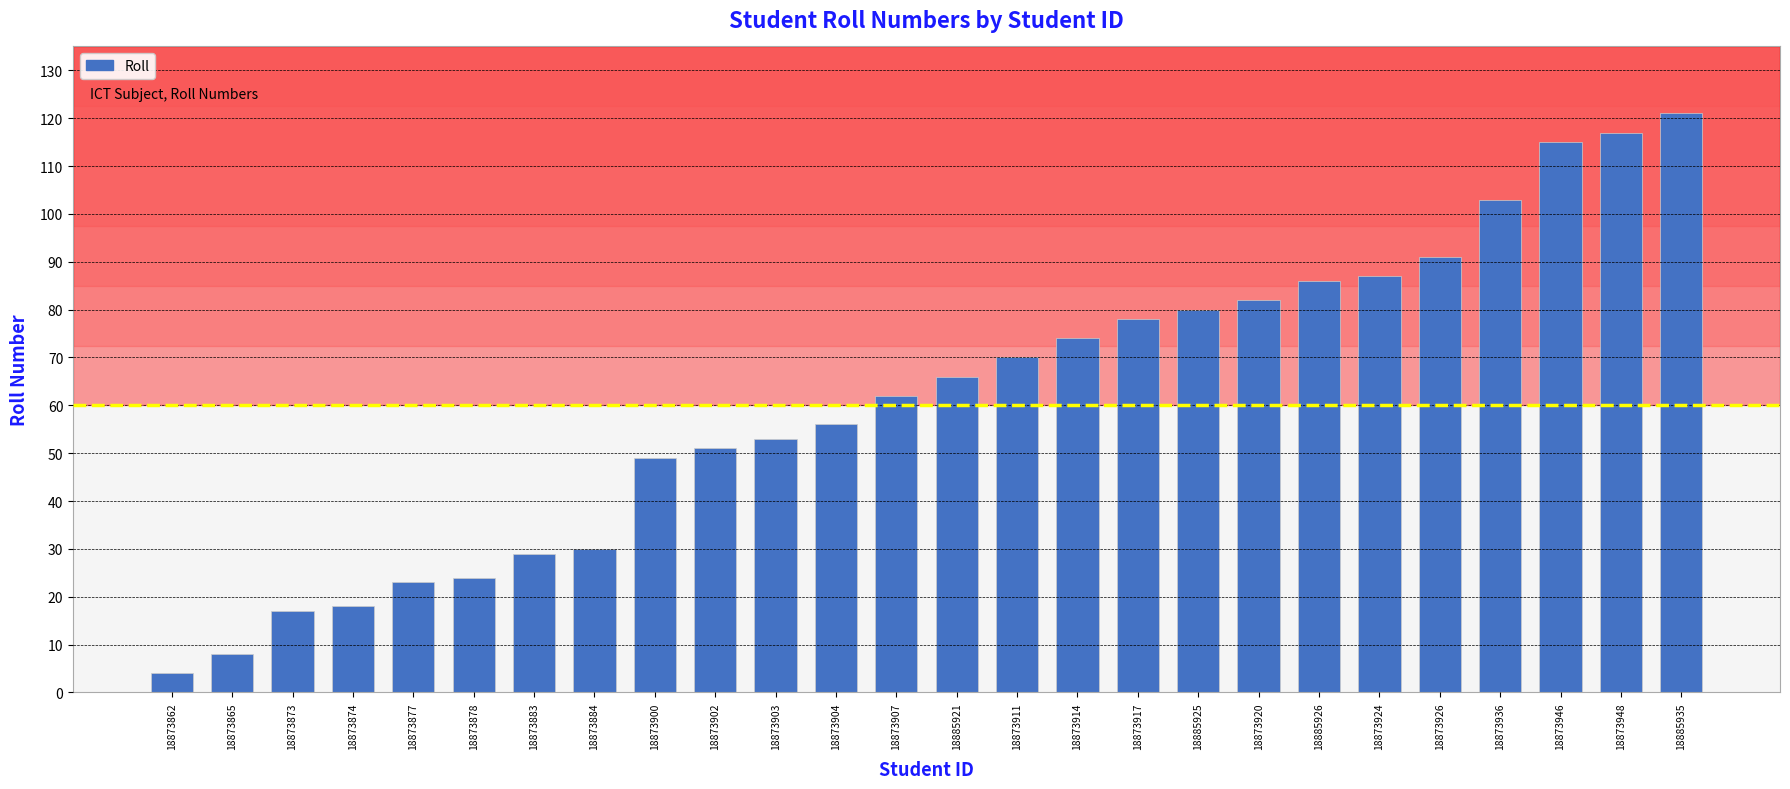

What is the label of the 7th bar from the left?

18873883